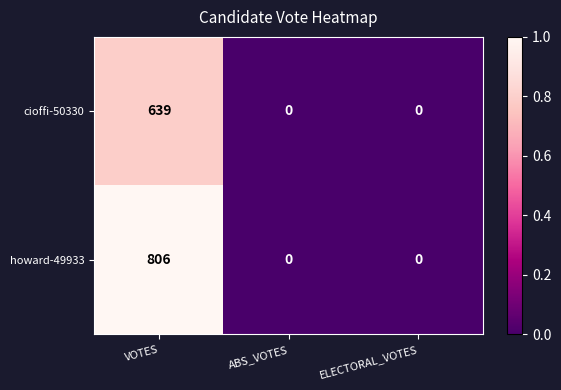

Reading right to left, what are all the values shown in this chart?

cioffi-50330: 0	0	639
howard-49933: 0	0	806